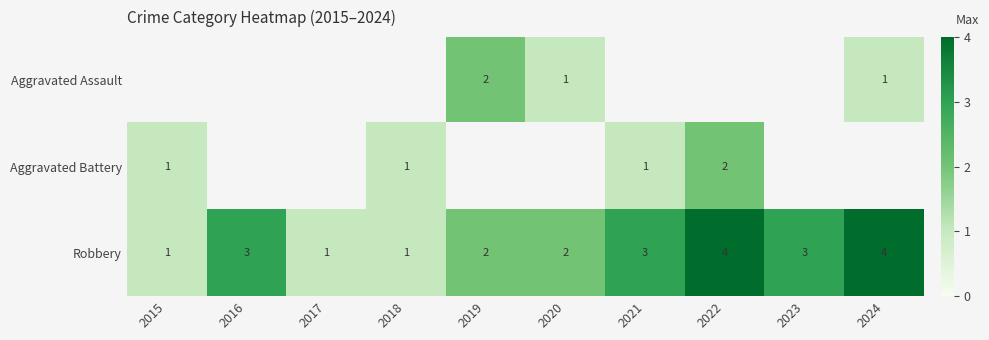

What is the difference between the maximum and second lowest values in the Robbery series?

3